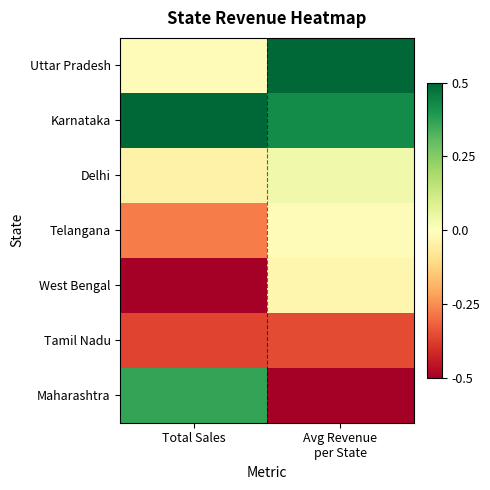

Between Total Sales and Avg Revenue per State, which series saw the biggest shift?

Maharashtra